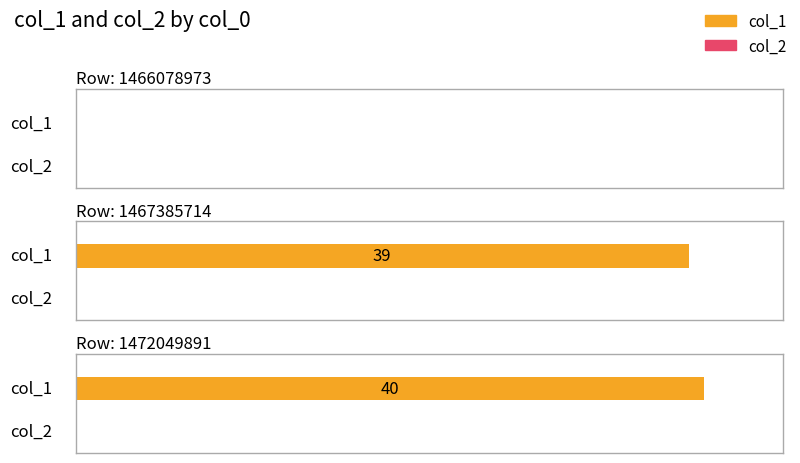

Between 1466078973 and 1472049891, which series saw the biggest shift?

col_1